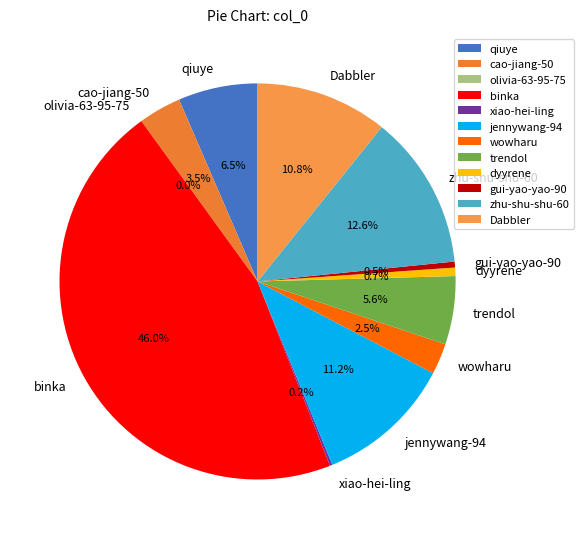

Does cao-jiang-50 account for over 50% of the chart?

No